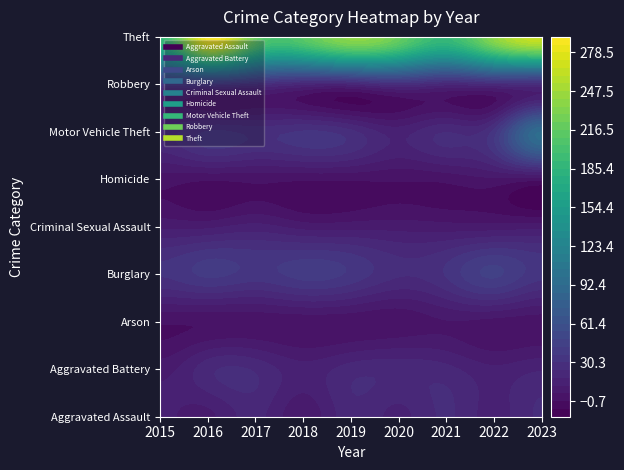

The Criminal Sexual Assault series shows 10 at 2015. True or false?

True